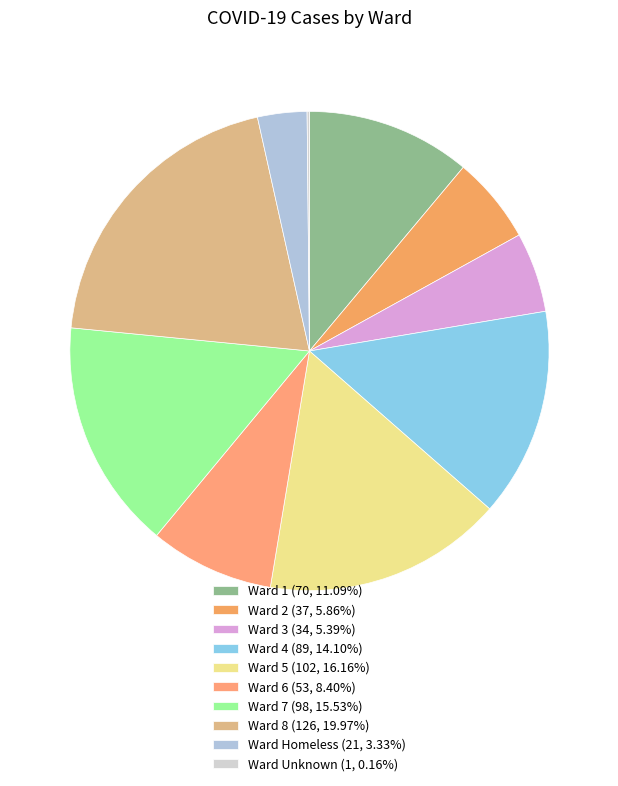

To the nearest percent, what is the difference between the largest and smallest slice percentages?

20%